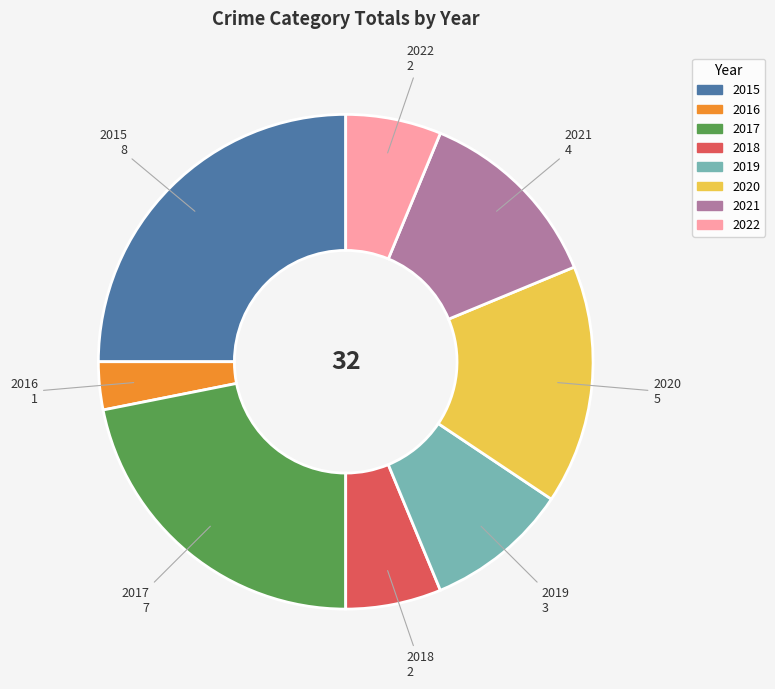

Count the number of slices in the pie.

8